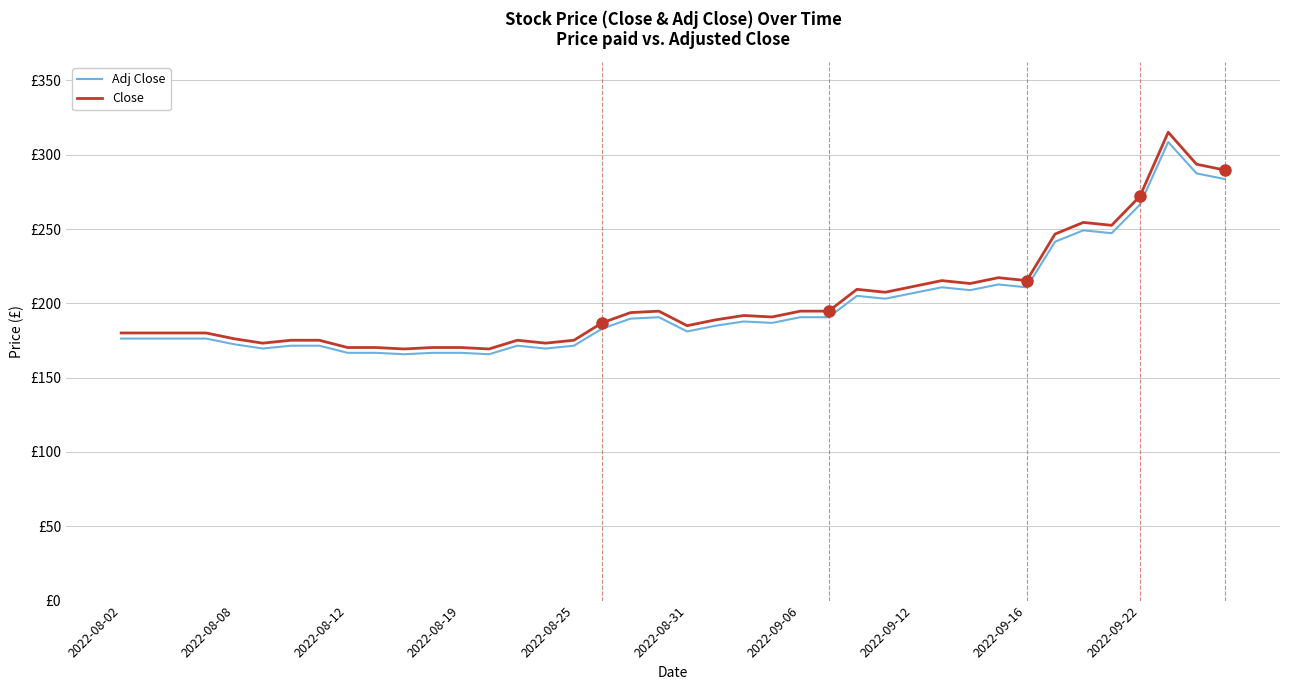

What are all the series names shown in the legend?

Adj Close, Close